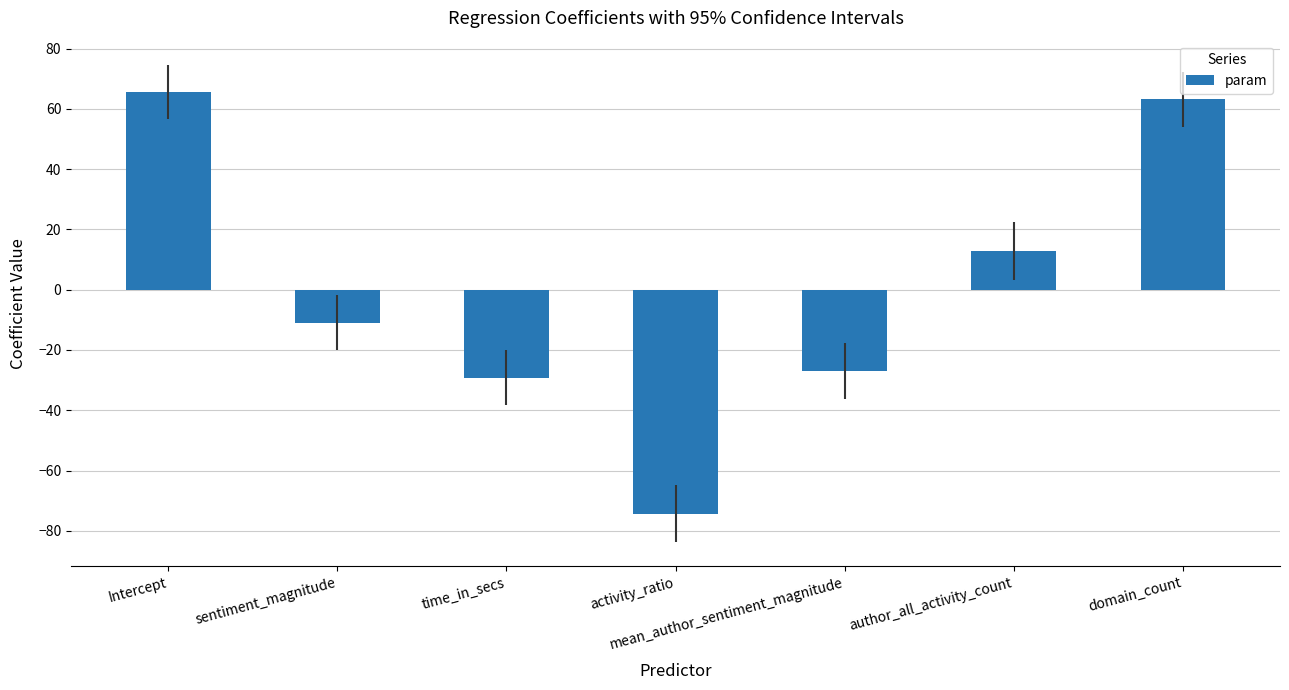

The chart shows a value of 4.4 at author_all_activity_count. True or false?

False